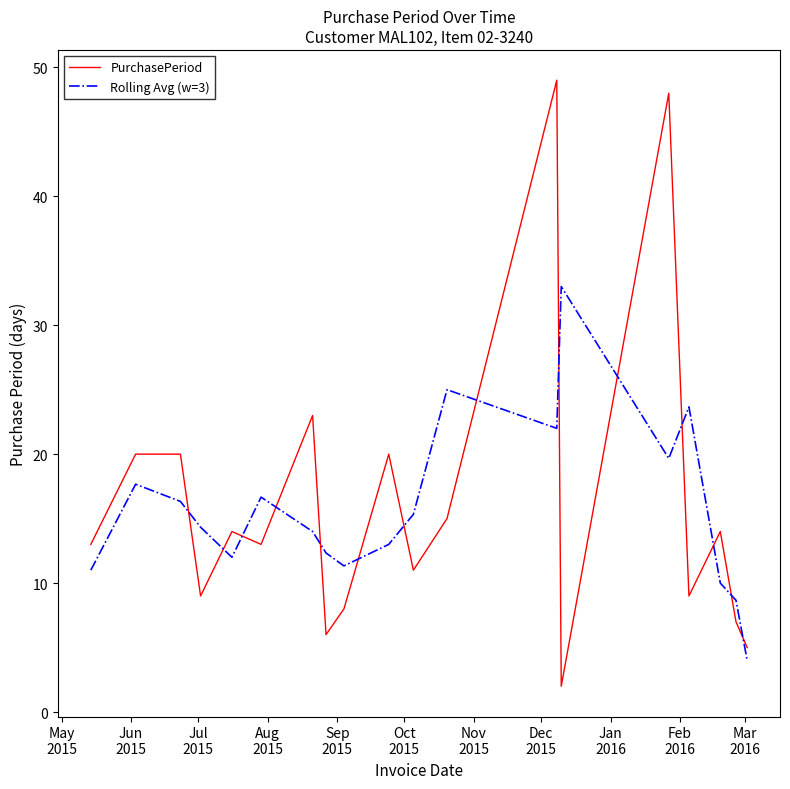

How many times do PurchasePeriod and Rolling Avg (w=3) cross each other?

14